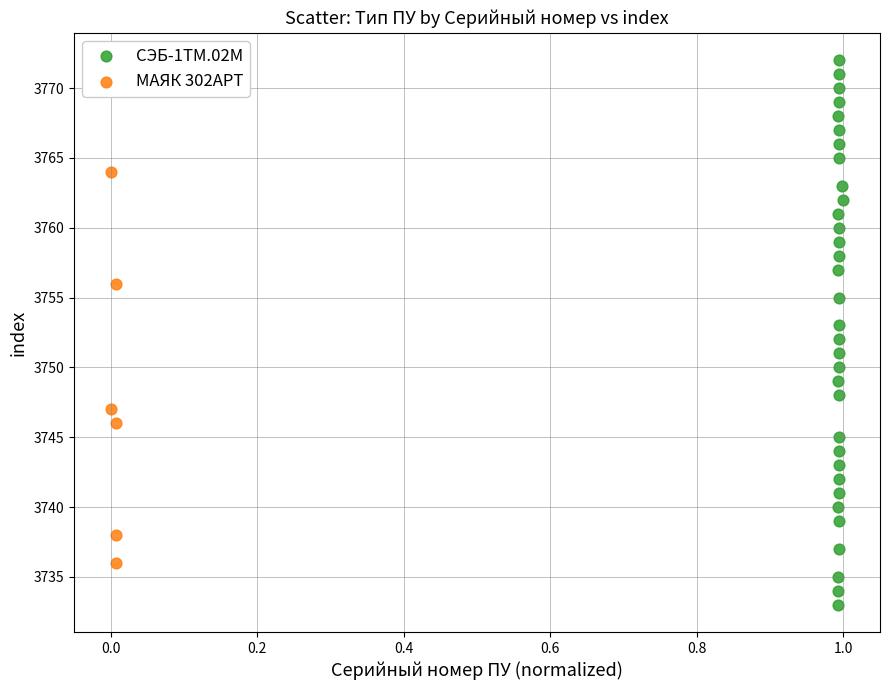

Which series contains the highest Y value?

СЭБ-1ТМ.02М